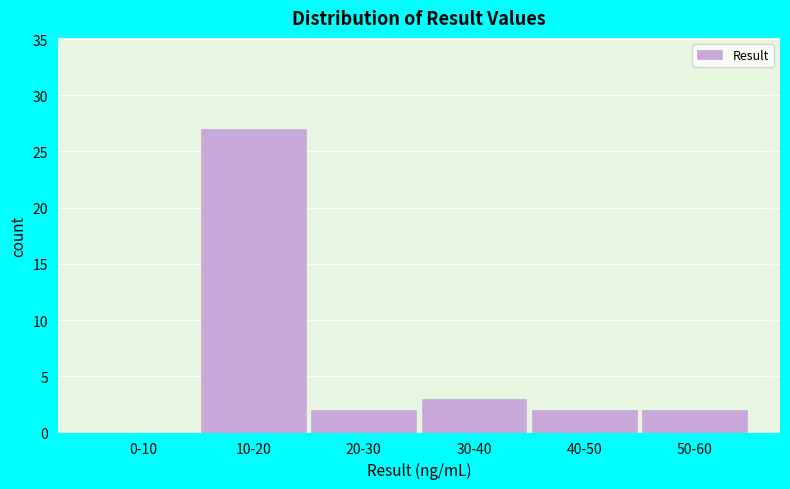

Reading left to right, transcribe all the data shown in this chart.

0-10=0	10-20=27	20-30=2	30-40=3	40-50=2	50-60=2